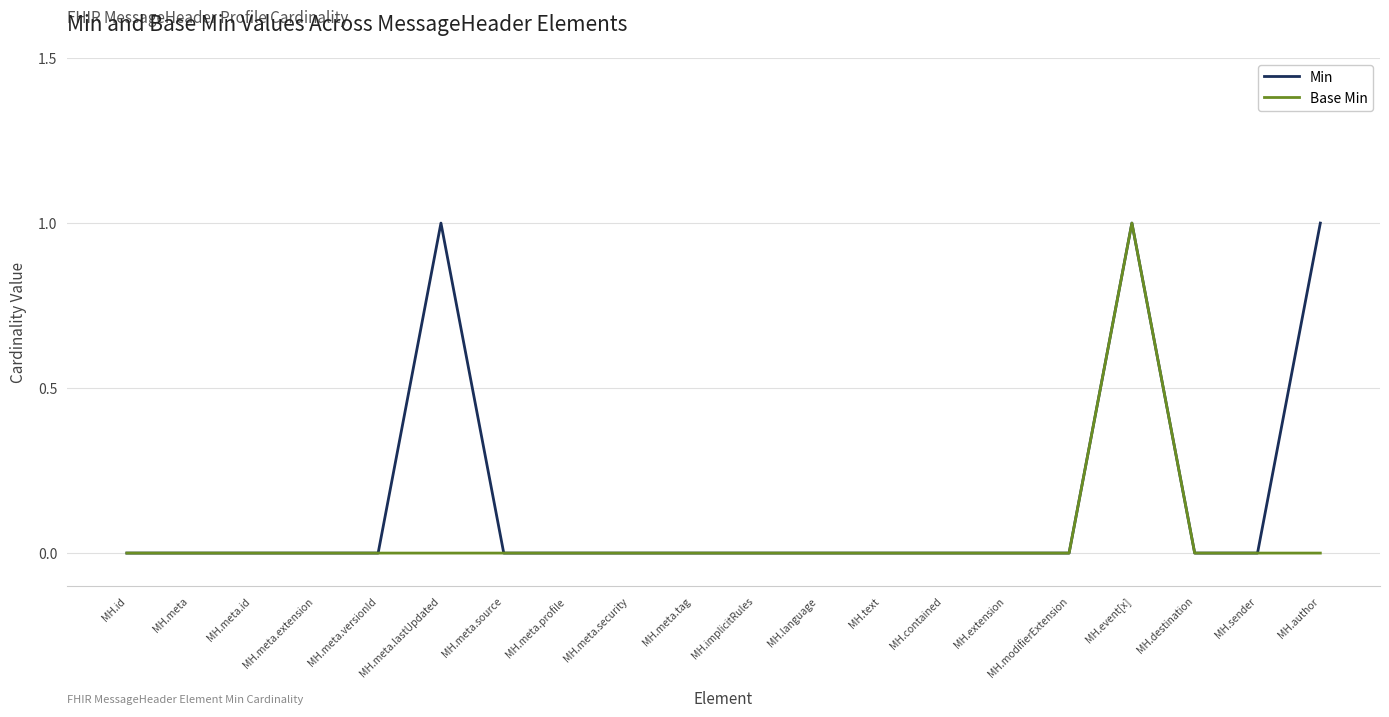

At which category is the sum across all series the highest?

MH.event[x]